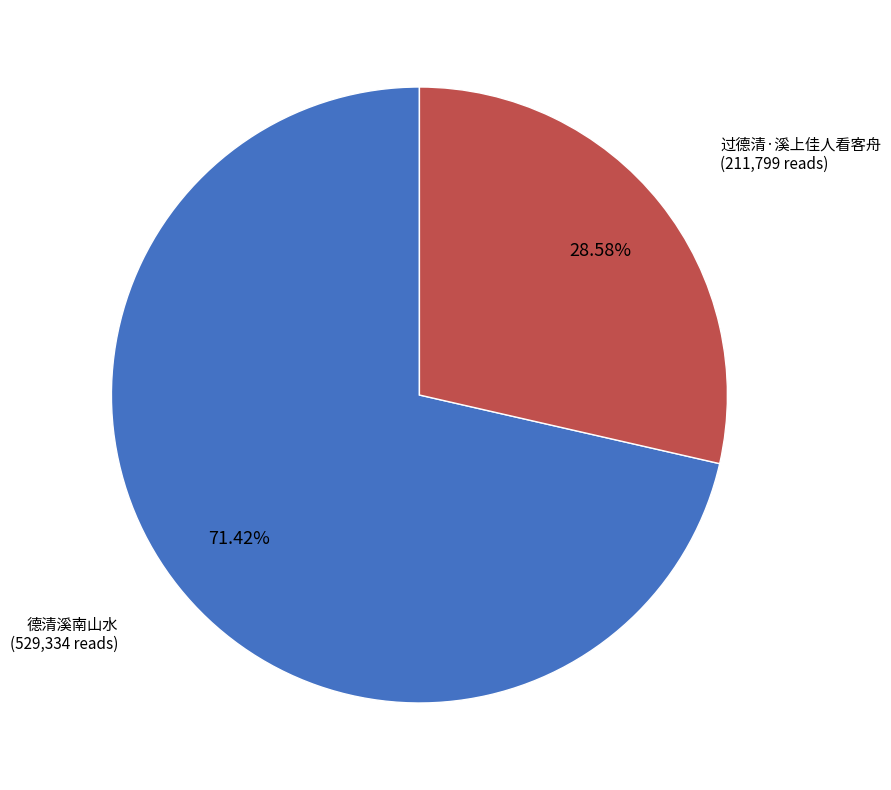

Is there any slice that represents more than half of the pie?

Yes